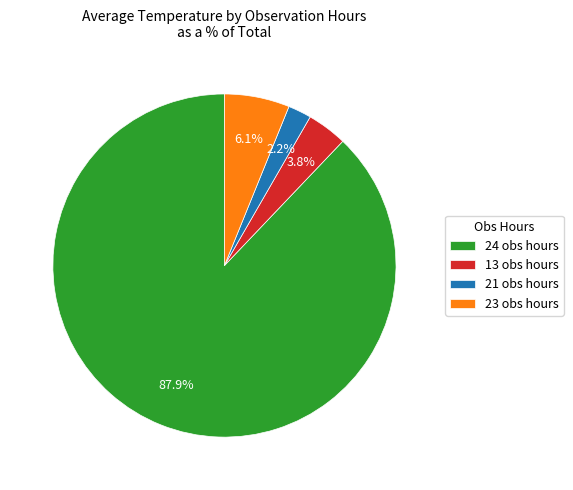

Which slice is the largest?

24 obs hours